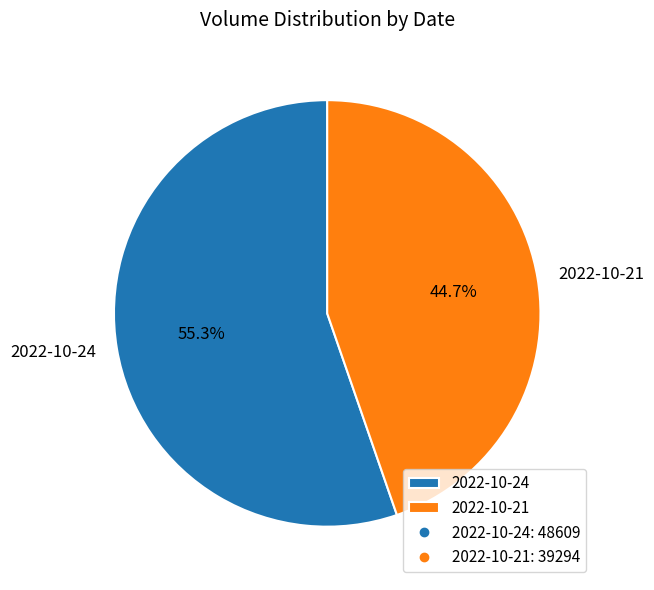

How many slices are in this pie chart?

2